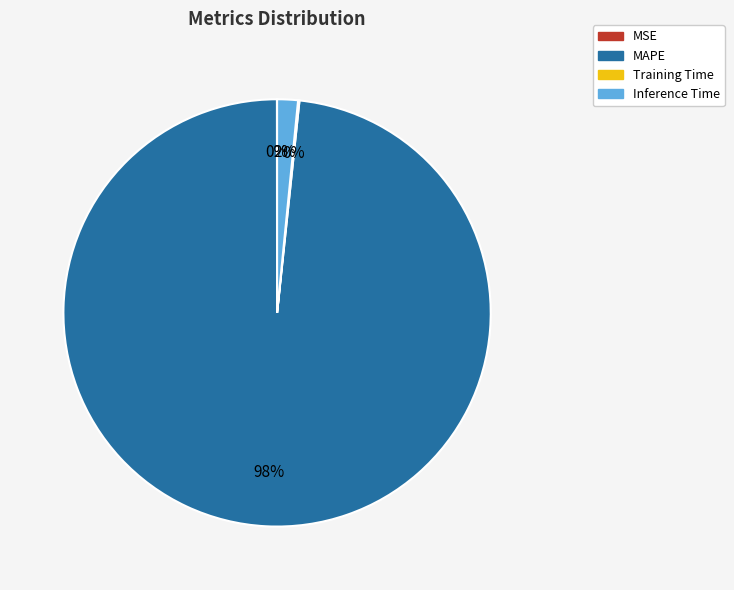

Which category has the biggest portion of the pie?

MAPE